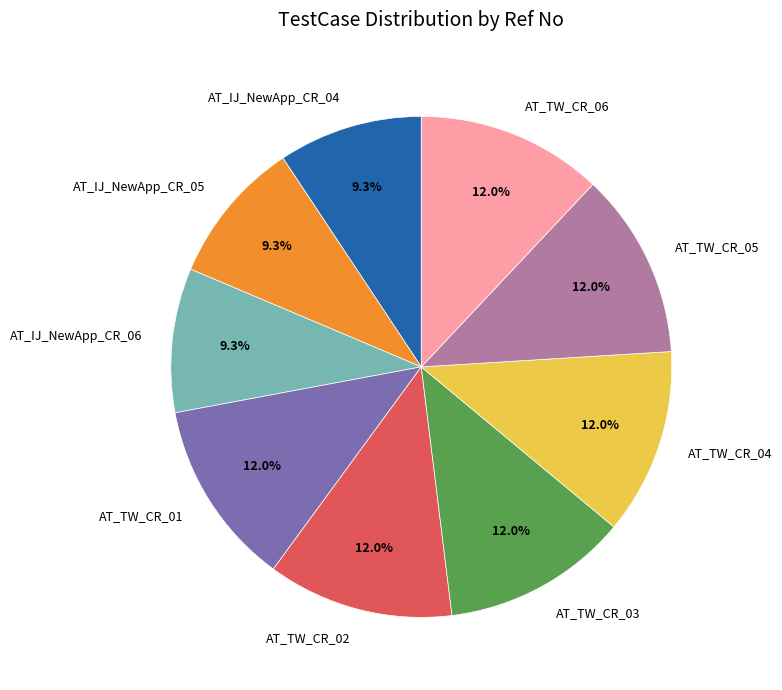

Approximately how many times larger is the value at AT_TW_CR_05 compared to AT_TW_CR_04?

1.0